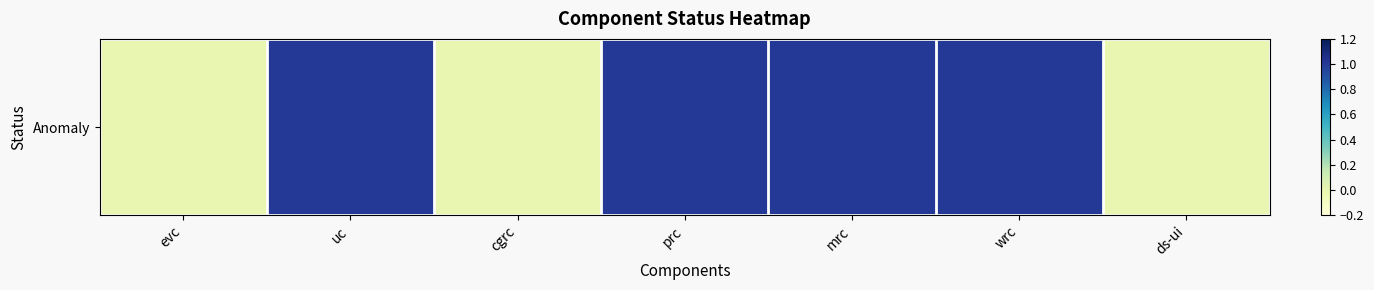

What is the sum of all values?

4